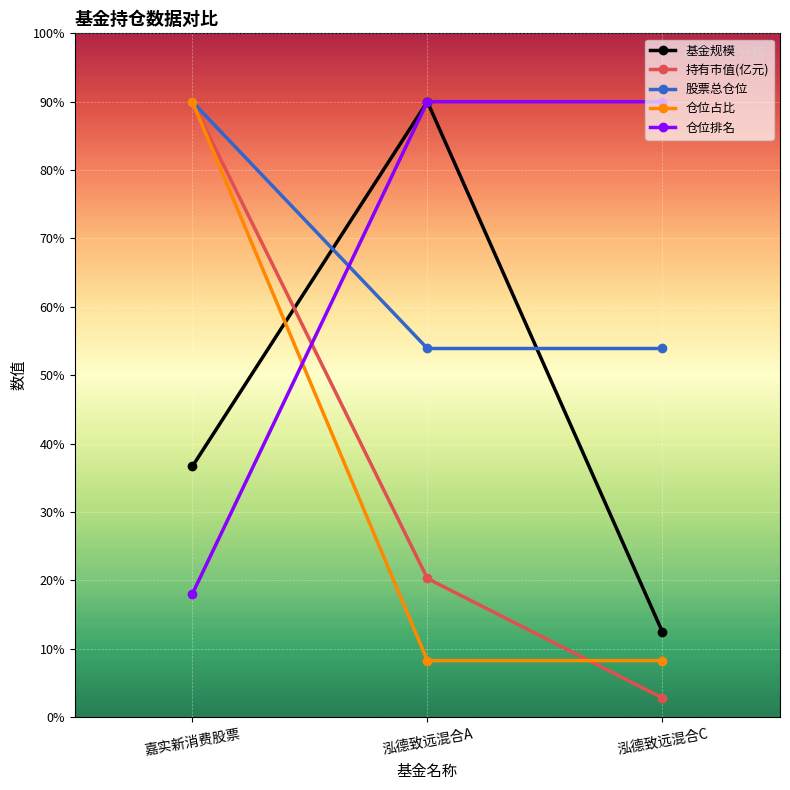

List the labels in order of 持有市值(亿元) value, largest first.

嘉实新消费股票, 泓德致远混合A, 泓德致远混合C